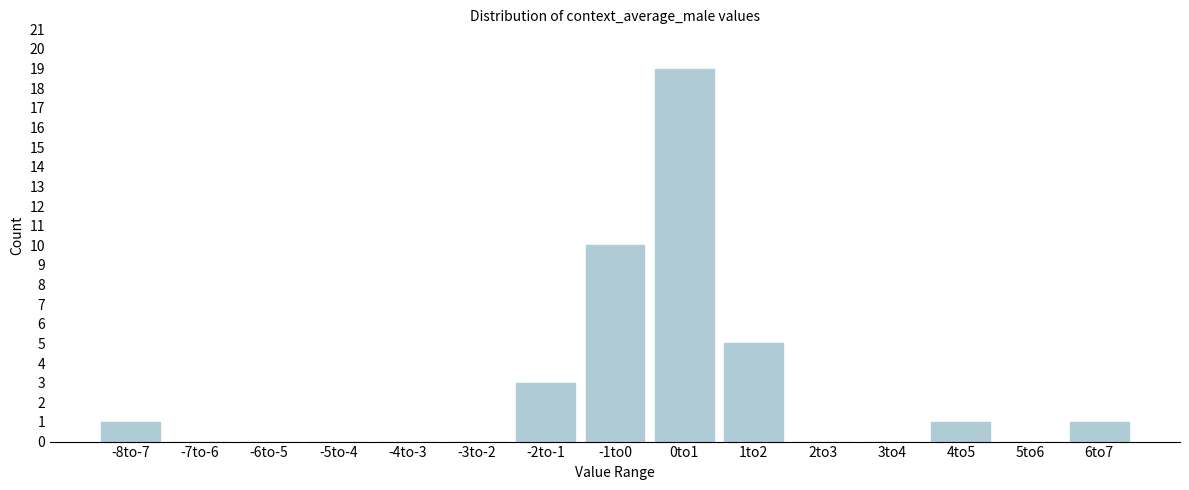

Reading right to left, extract all data points from this chart.

6to7=1	5to6=0	4to5=1	3to4=0	2to3=0	1to2=5	0to1=19	-1to0=10	-2to-1=3	-3to-2=0	-4to-3=0	-5to-4=0	-6to-5=0	-7to-6=0	-8to-7=1